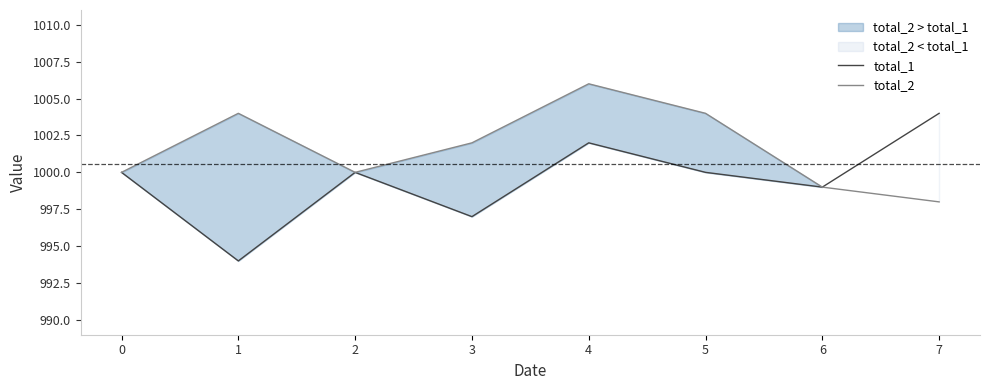

How many lines are shown in the chart?

2